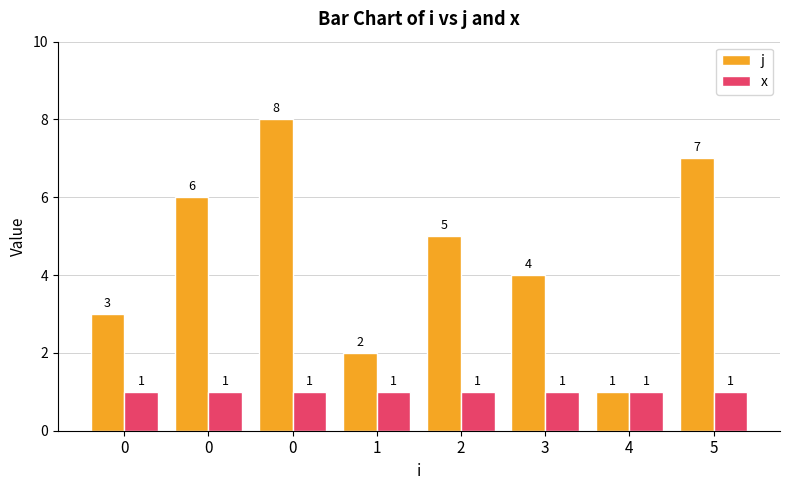

What is the minimum value shown in the chart?

1